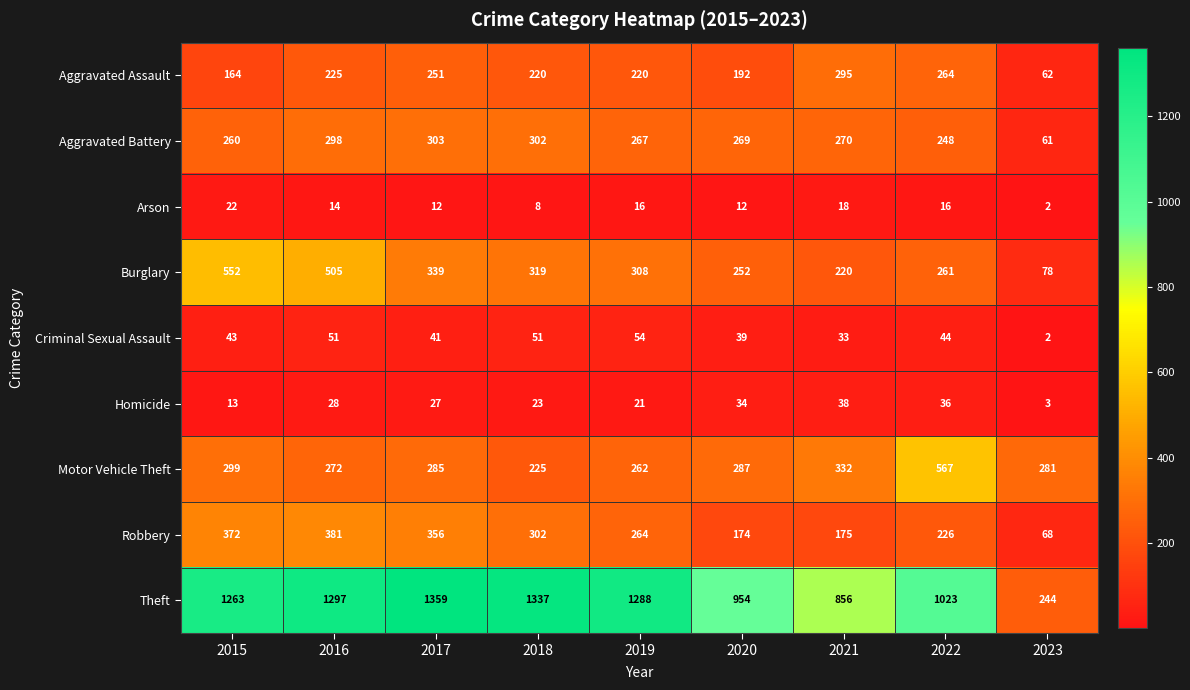

What is the average value of the Burglary series?

315